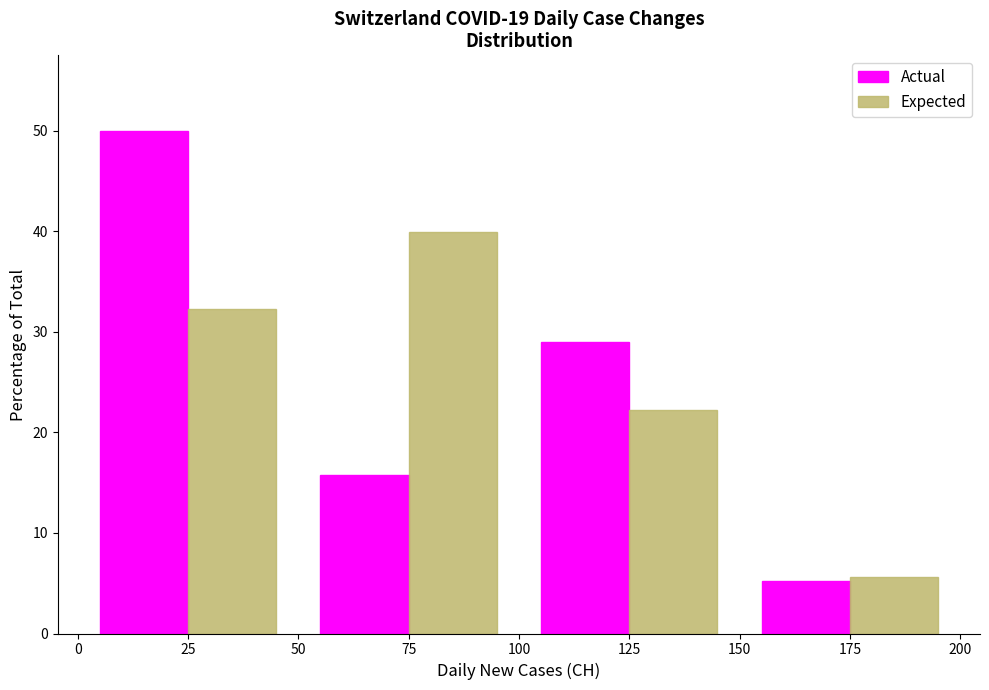

Reading left to right, transcribe this chart: for each range on the x-axis, give the height of each series' bar. The values are not printed on the chart, so give them approximately, as read against the axis.

0 to 50: Actual=50	Expected=32
50 to 100: Actual=16	Expected=40
100 to 150: Actual=29	Expected=22
150 to 200: Actual=5	Expected=6